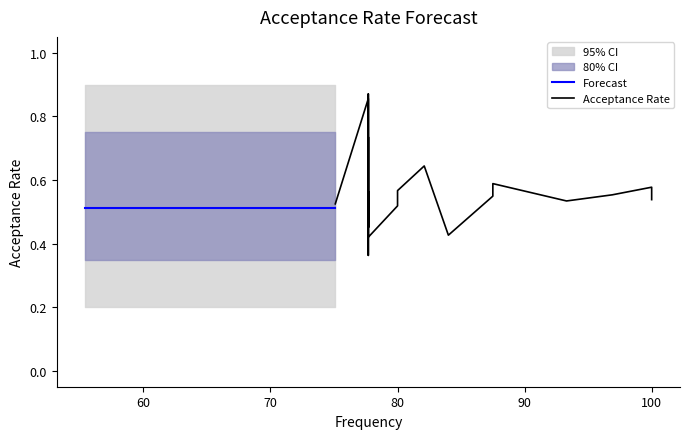

What is the minimum value shown in the chart?

0.3